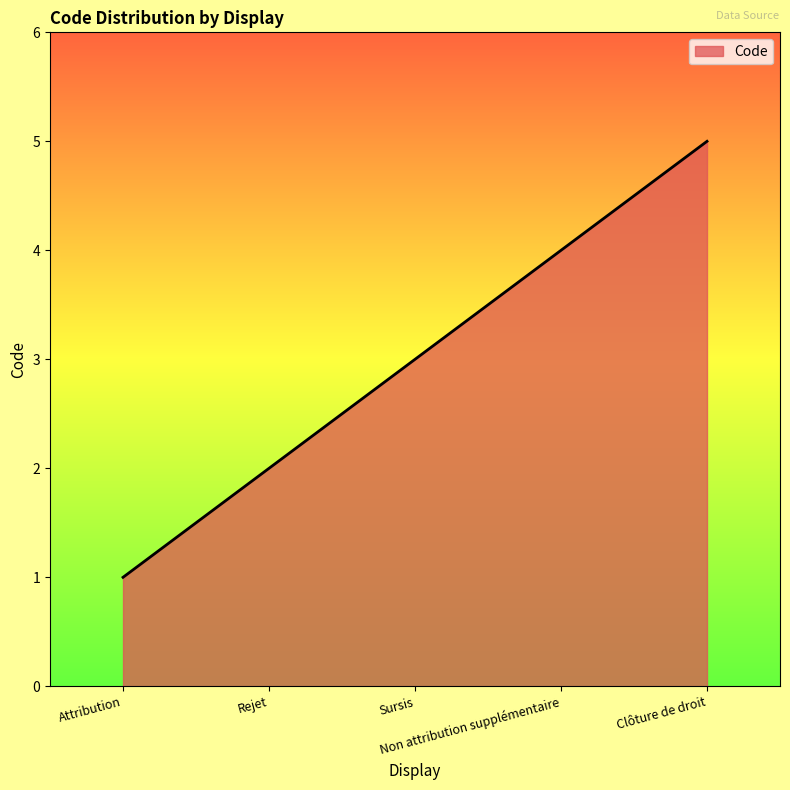

What is the average value?

3